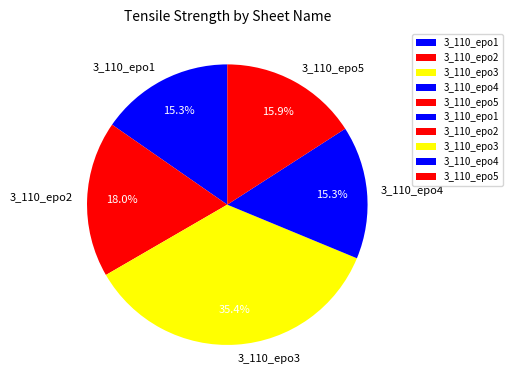

To the nearest percent, what is the combined percentage of 3_110_epo5 and 3_110_epo4?

31%